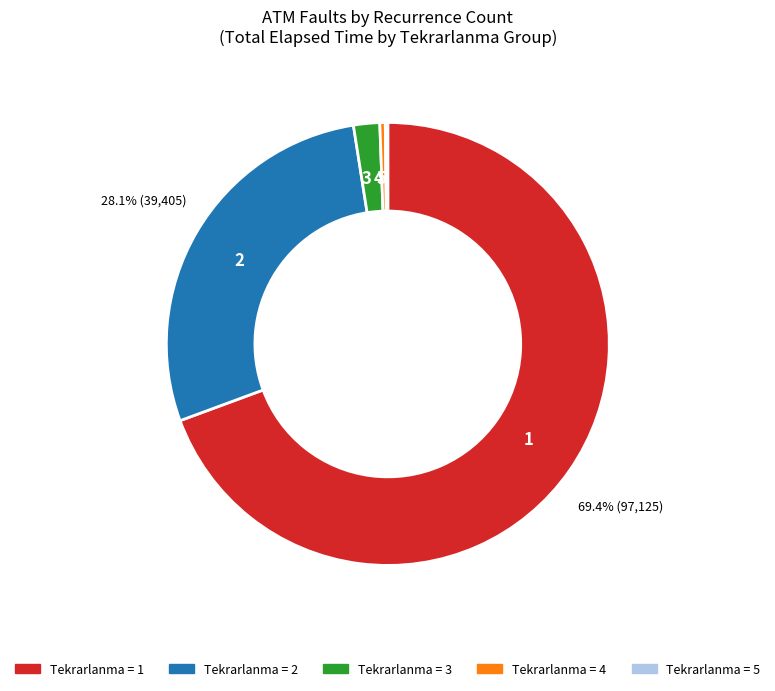

Is there any slice that represents more than half of the pie?

Yes